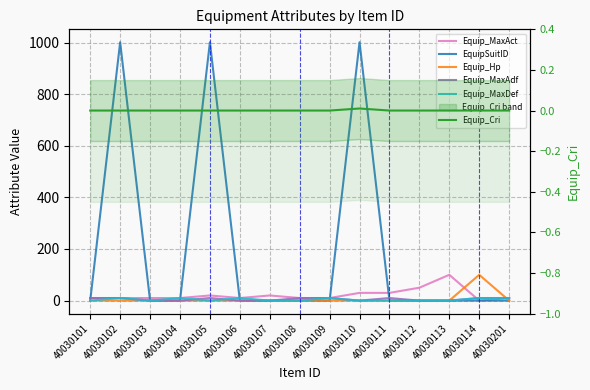

Rank the series by their maximum value, from highest to lowest.

EquipSuitID, Equip_MaxAct, Equip_Hp, Equip_MaxAdf, Equip_MaxDef, Equip_Cri